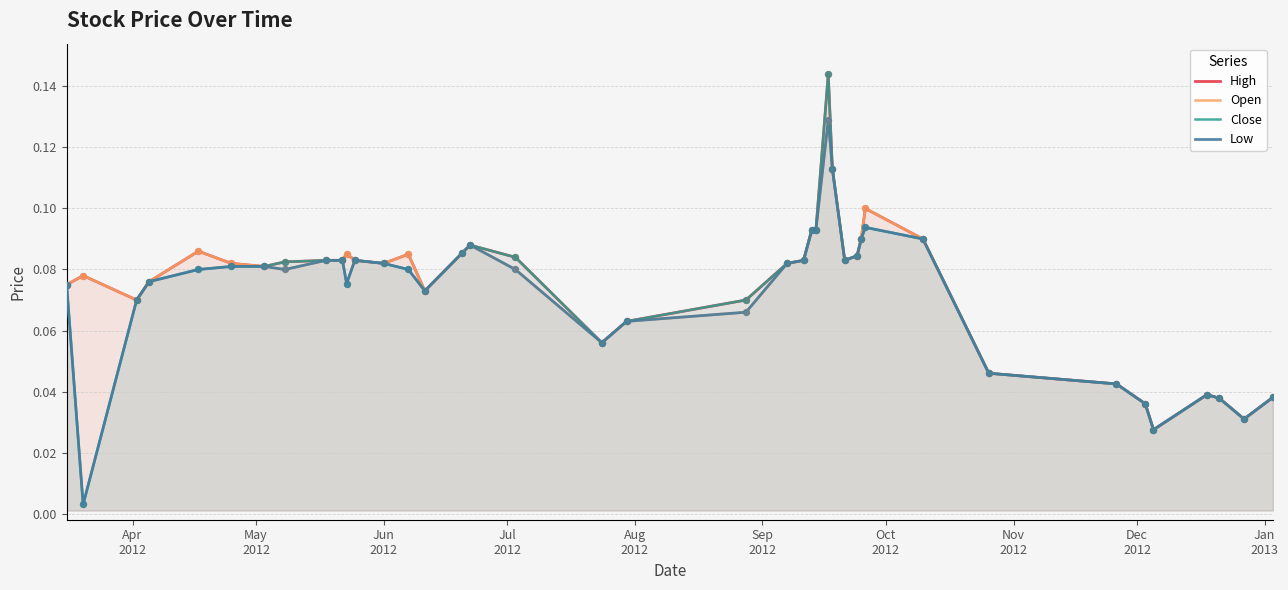

Which series has the largest total across all categories?

High